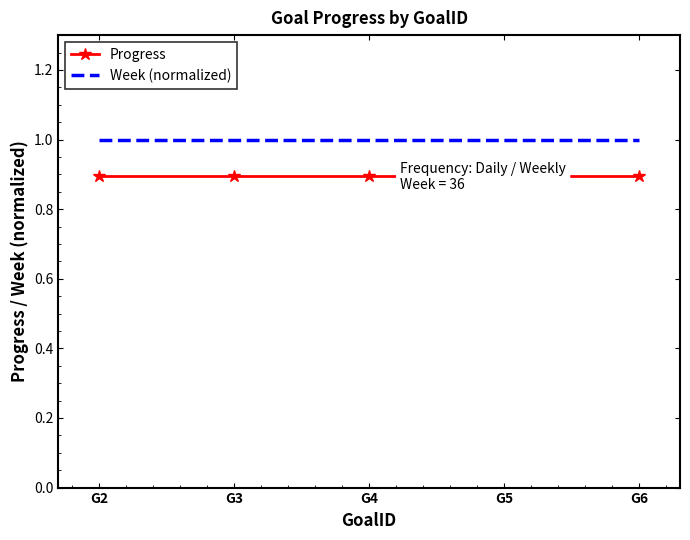

Reading left to right, what are all the values shown in this chart?

Progress: 0.9	0.9	0.9	0.9	0.9
Week (normalized): 1.0	1.0	1.0	1.0	1.0